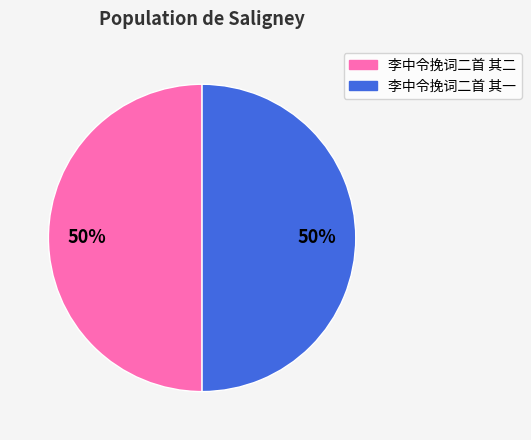

Combined, do 李中令挽词二首 其二 and 李中令挽词二首 其一 account for over 50%?

Yes